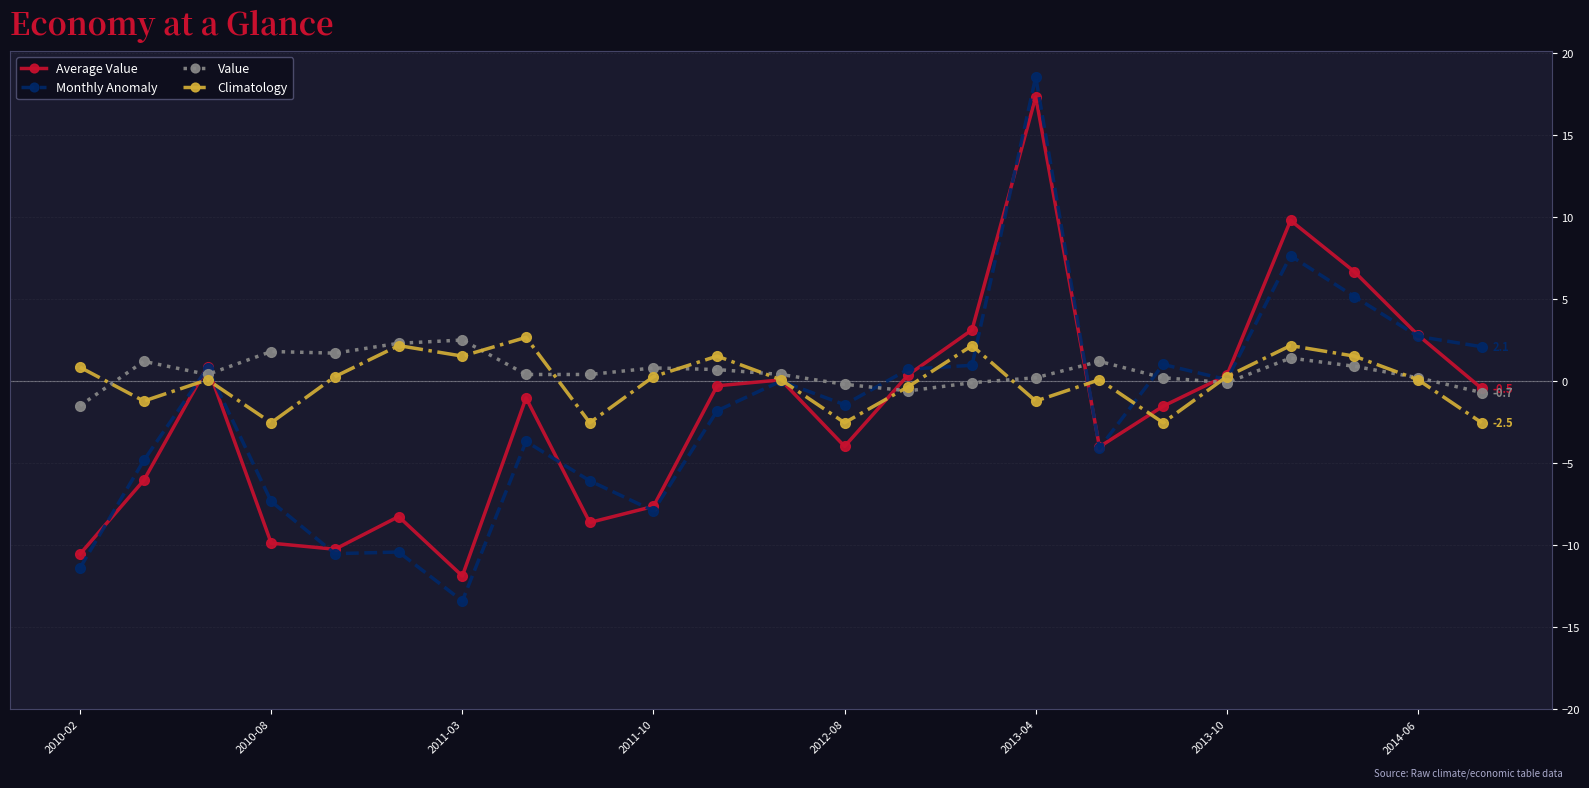

True or false: Value has more than 2 interior local peaks.

True